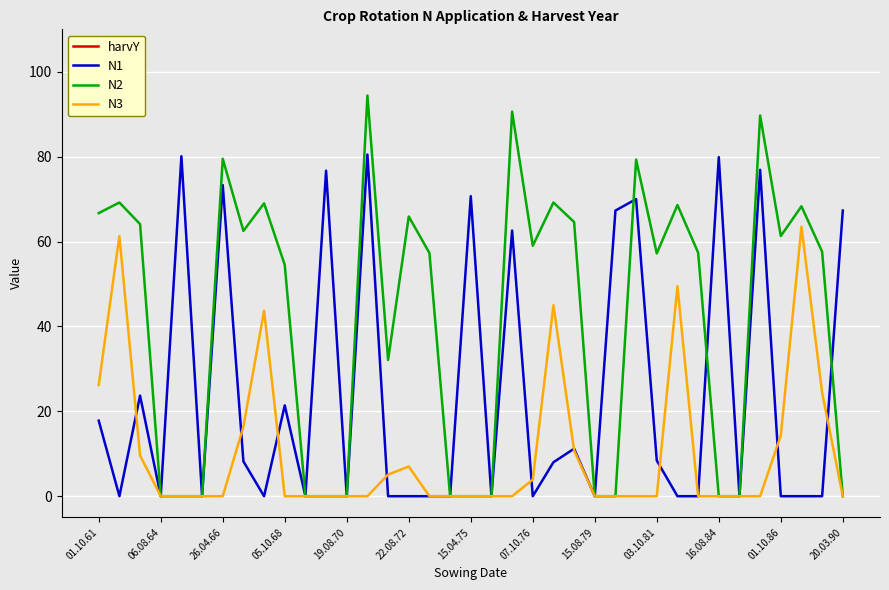

True or false: harvY and N1 cross at least once.

False